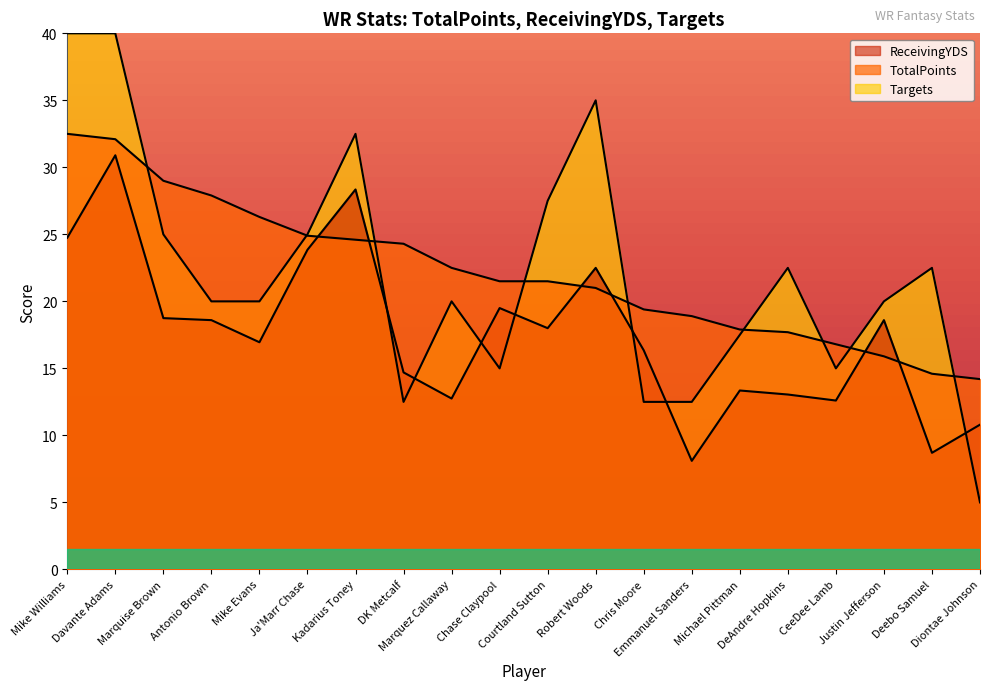

What is the average value of the Targets series?

22.0